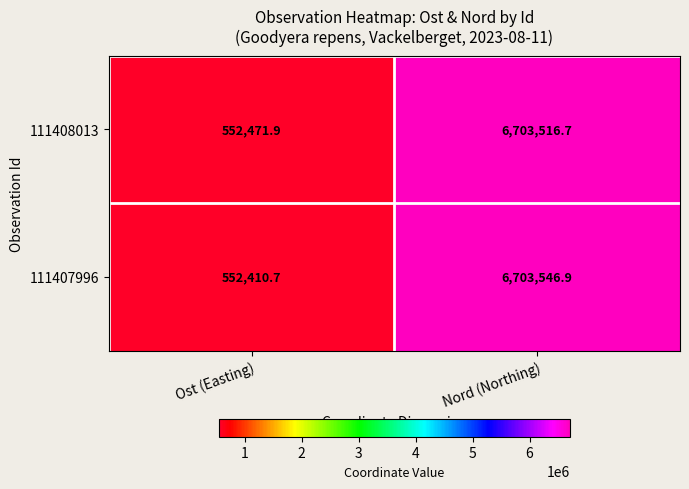

Between Ost (Easting) and Nord (Northing), which series saw the biggest shift?

111407996